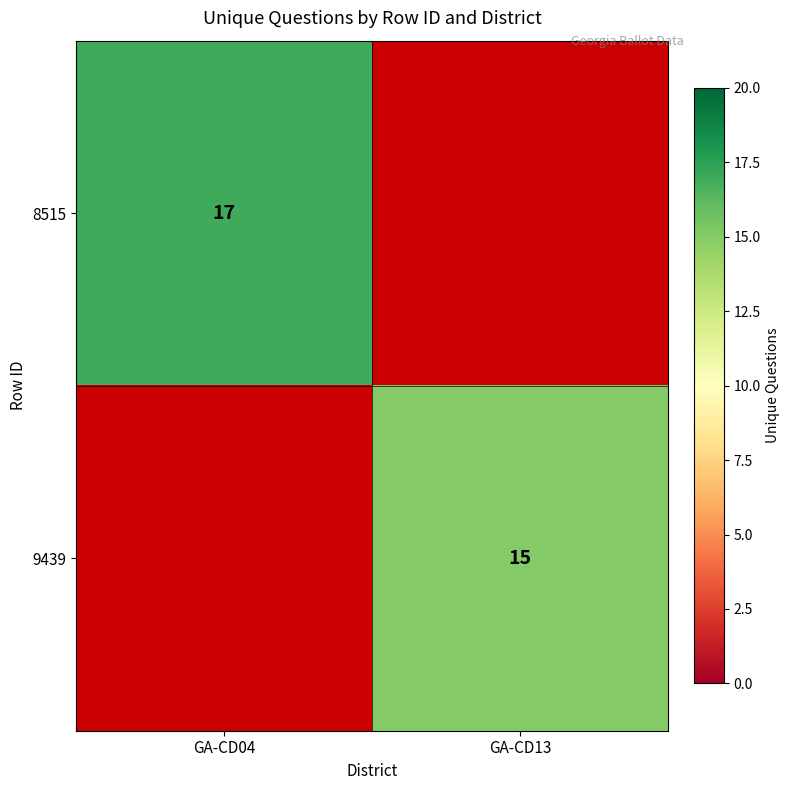

The value of 8515 at GA-CD04 is 5.0. True or false?

False